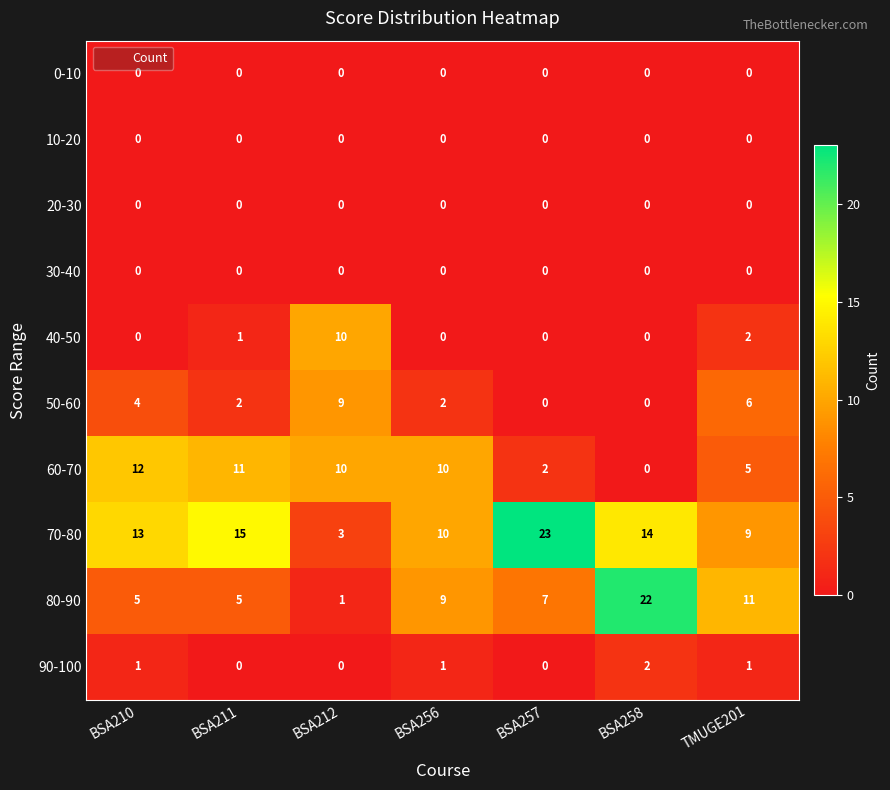

Which series has the widest spread of values?

80-90